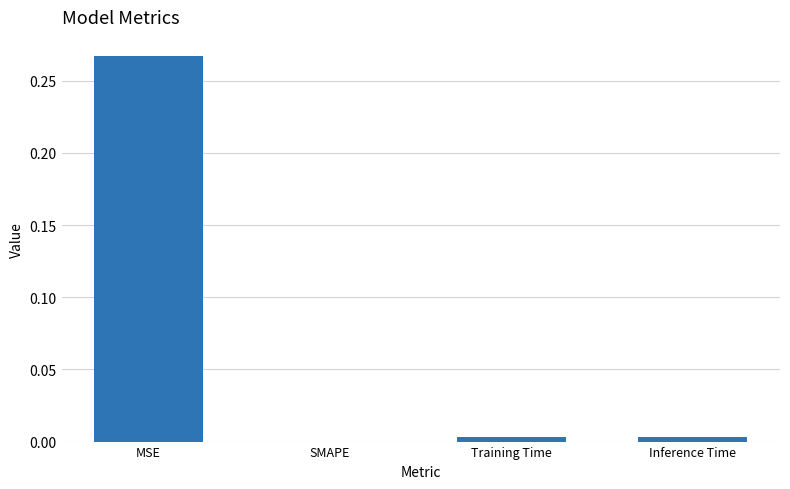

How many data points does each series have?

4